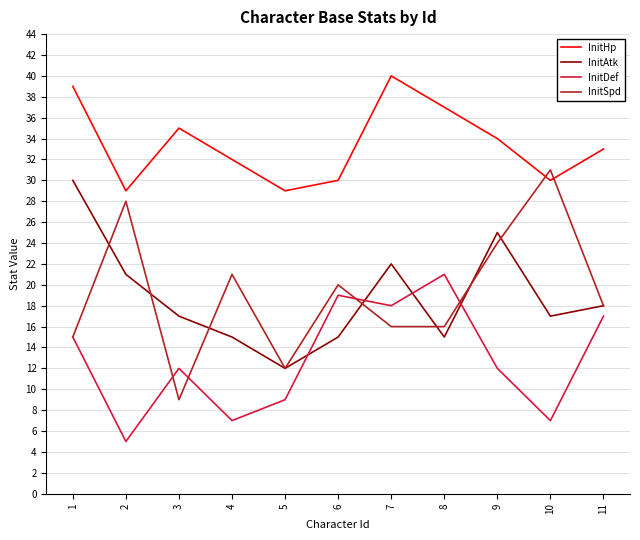

Reading left to right, list all the values displayed in this chart.

InitHp: 39	29	35	32	29	30	40	37	34	30	33
InitAtk: 30	21	17	15	12	15	22	15	25	17	18
InitDef: 15	5	12	7	9	19	18	21	12	7	17
InitSpd: 15	28	9	21	12	20	16	16	24	31	18